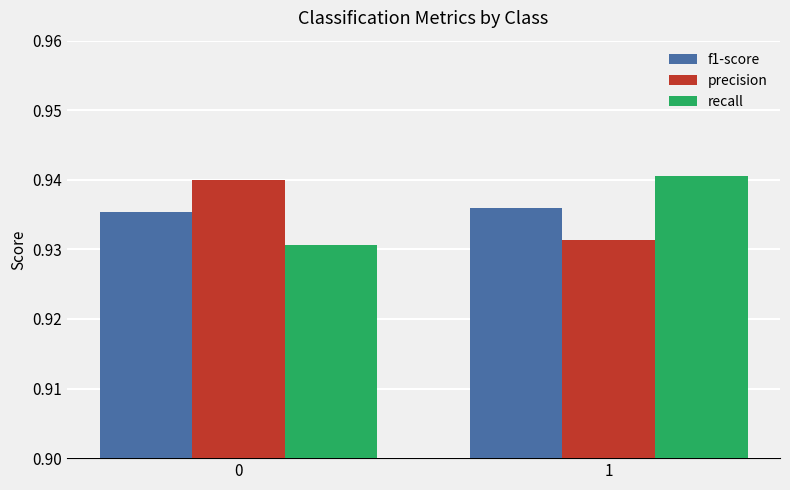

Are the bars grouped side by side (vs. stacked)?

Yes